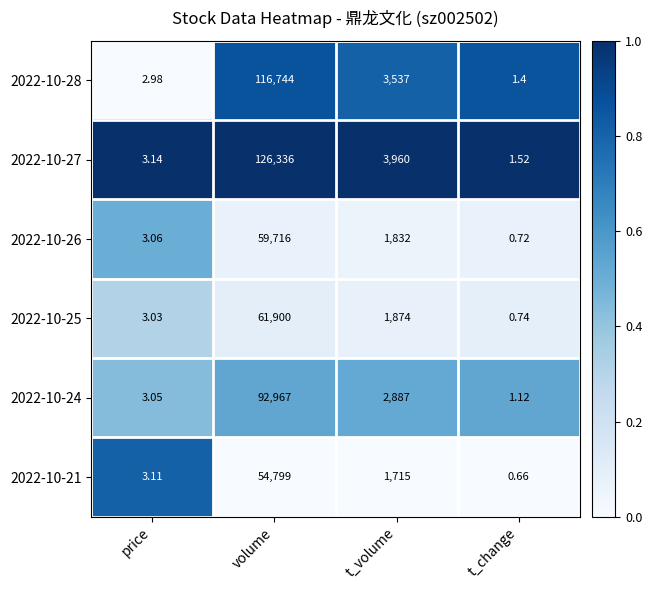

List the labels in order of 2022-10-25 value, largest first.

volume, t_volume, price, t_change